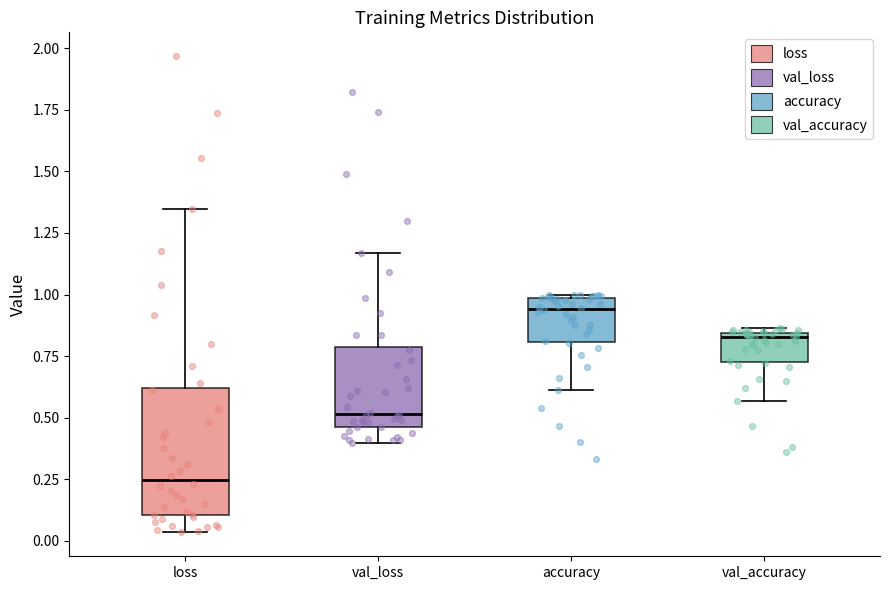

Reading left to right, read every box against the y-axis: the position of its median line, the range the box covers, and the ends of its whiskers. The values are not printed on the chart, so give them approximately, as read against the axis.

loss: median 0.25, box 0.10 to 0.60, whiskers 0.05 to 1.35
val_loss: median 0.50, box 0.45 to 0.80, whiskers 0.40 to 1.15
accuracy: median 0.95, box 0.80 to 1.00, whiskers 0.60 to 1.00
val_accuracy: median 0.85 (just below the box's upper edge), box 0.75 to 0.85, whiskers 0.55 to 0.85 (just above the box's upper edge)